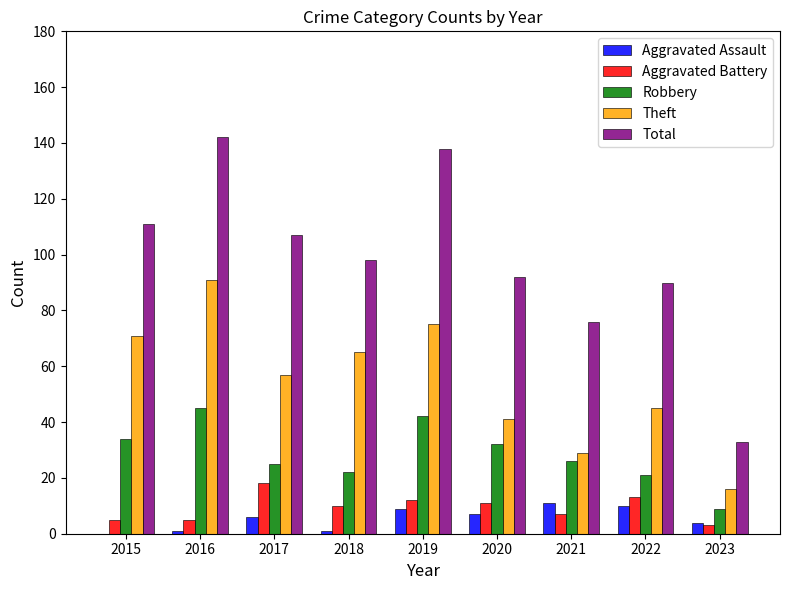

Which series has the largest total across all categories?

Total